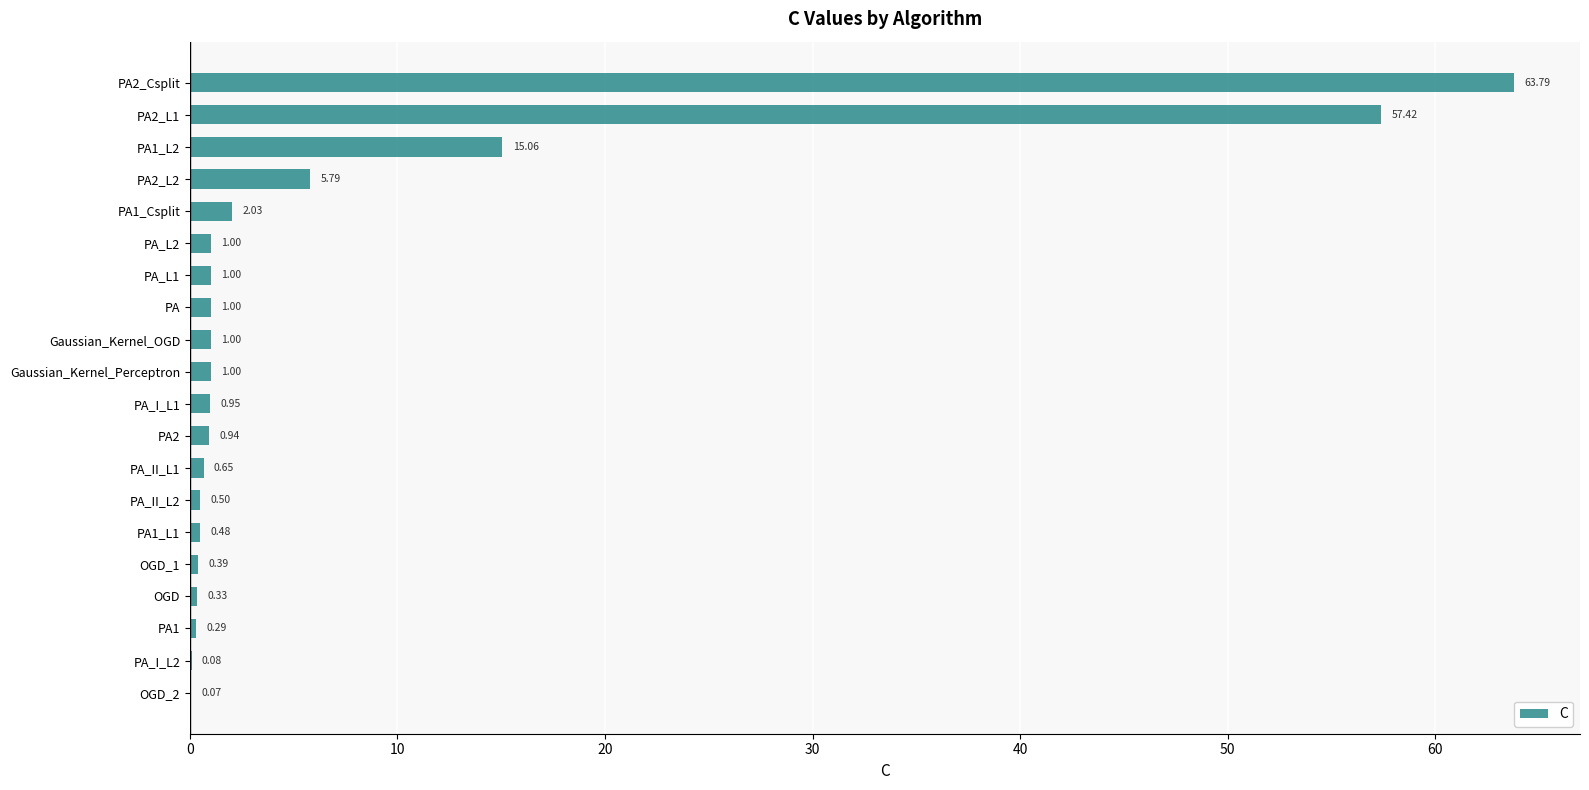

At which category does the chart reach its peak across all series?

PA2_Csplit